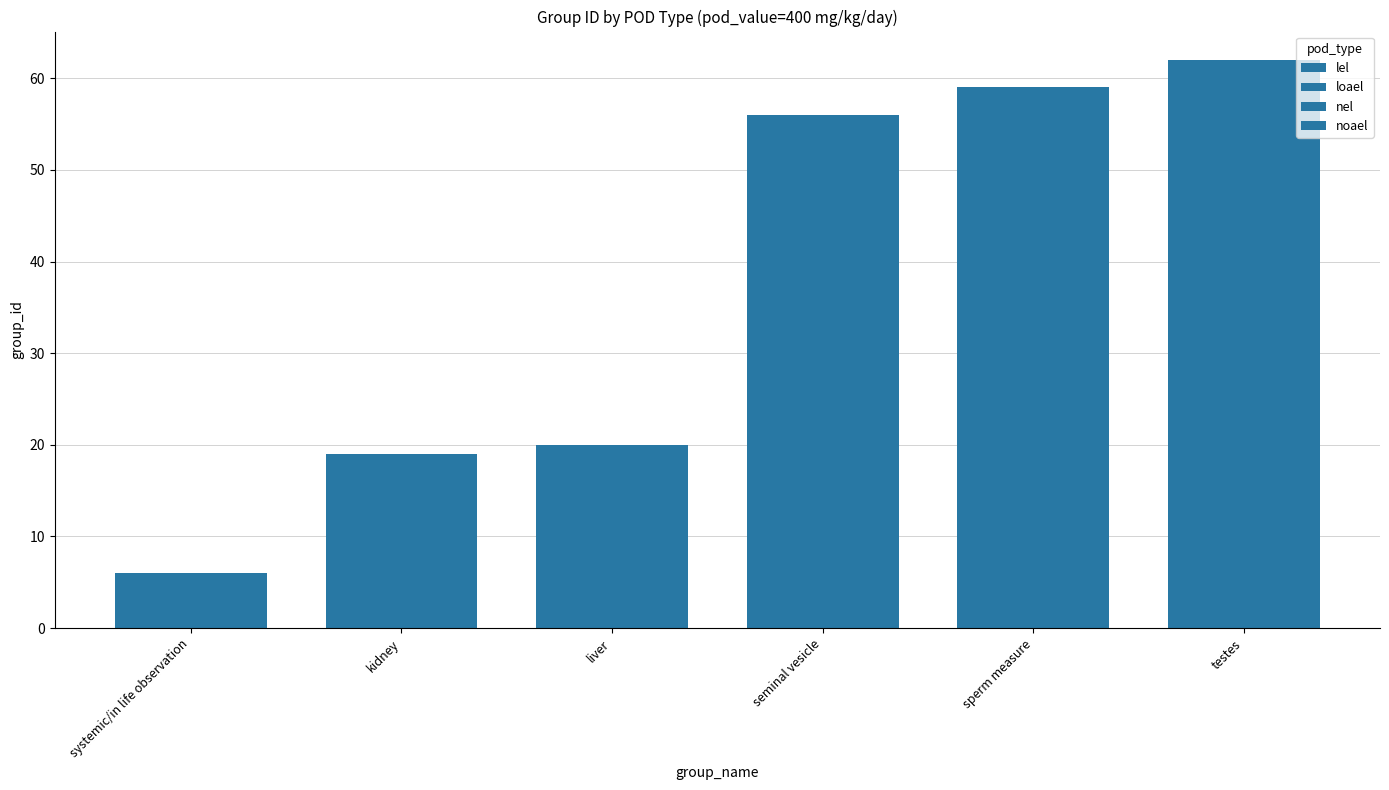

How many data points in noael are less than 56?

3